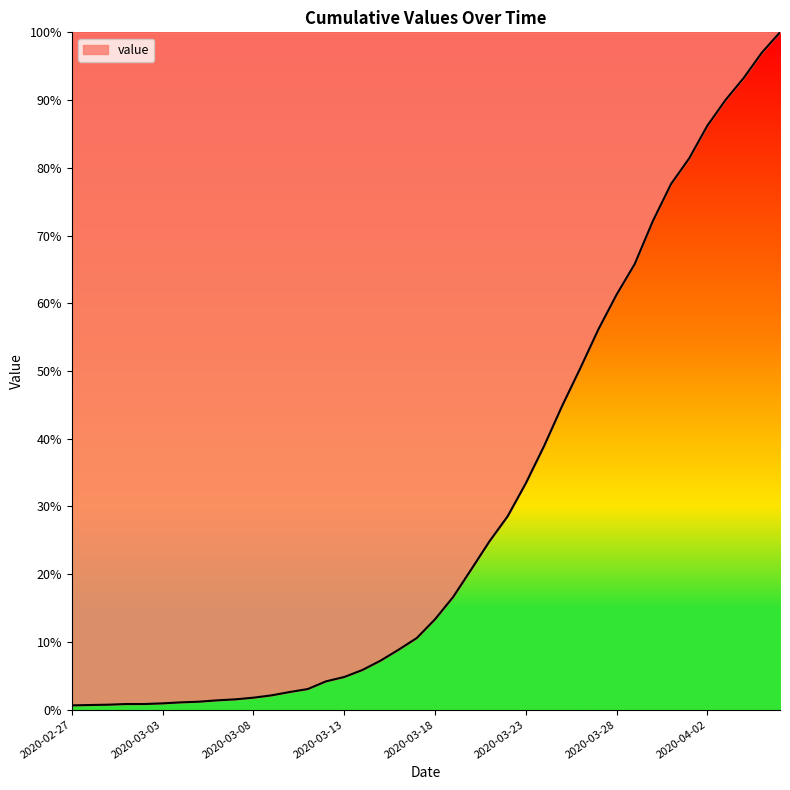

Does the chart display data point markers on the line(s)?

No